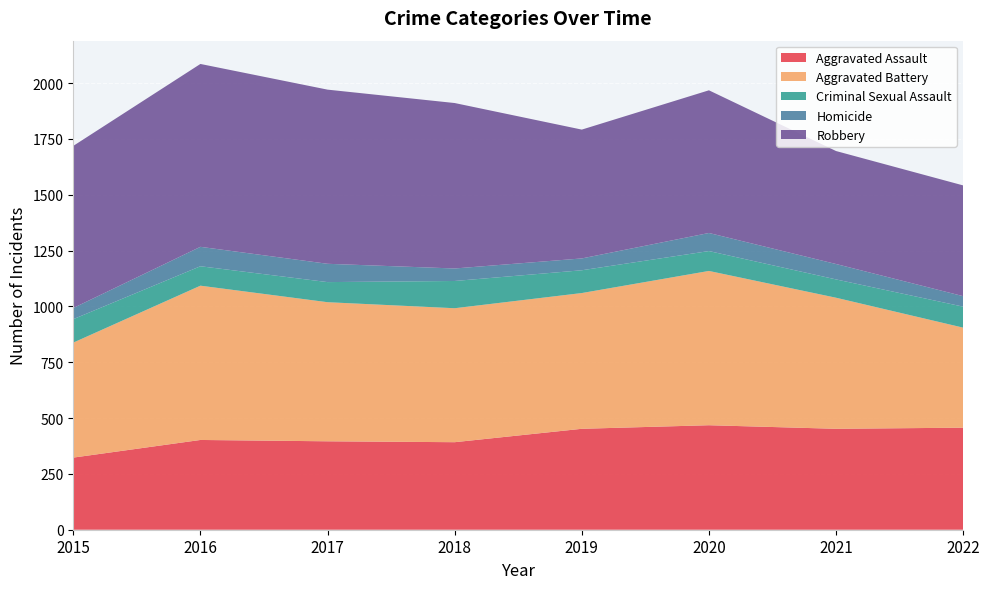

What is the maximum value for Homicide?

87